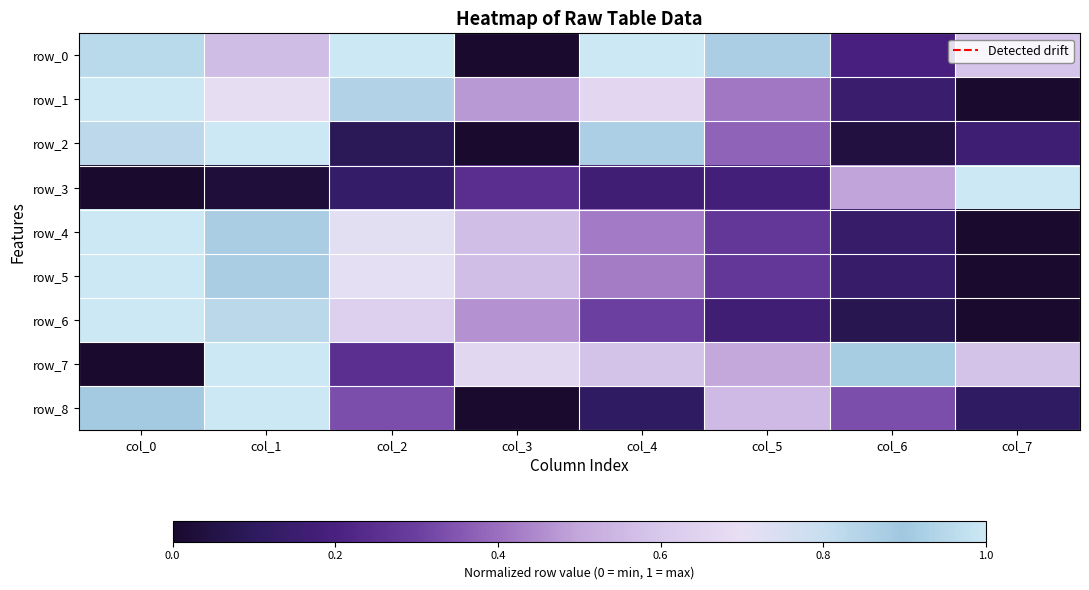

At which label does row_8 reach its peak?

col_1